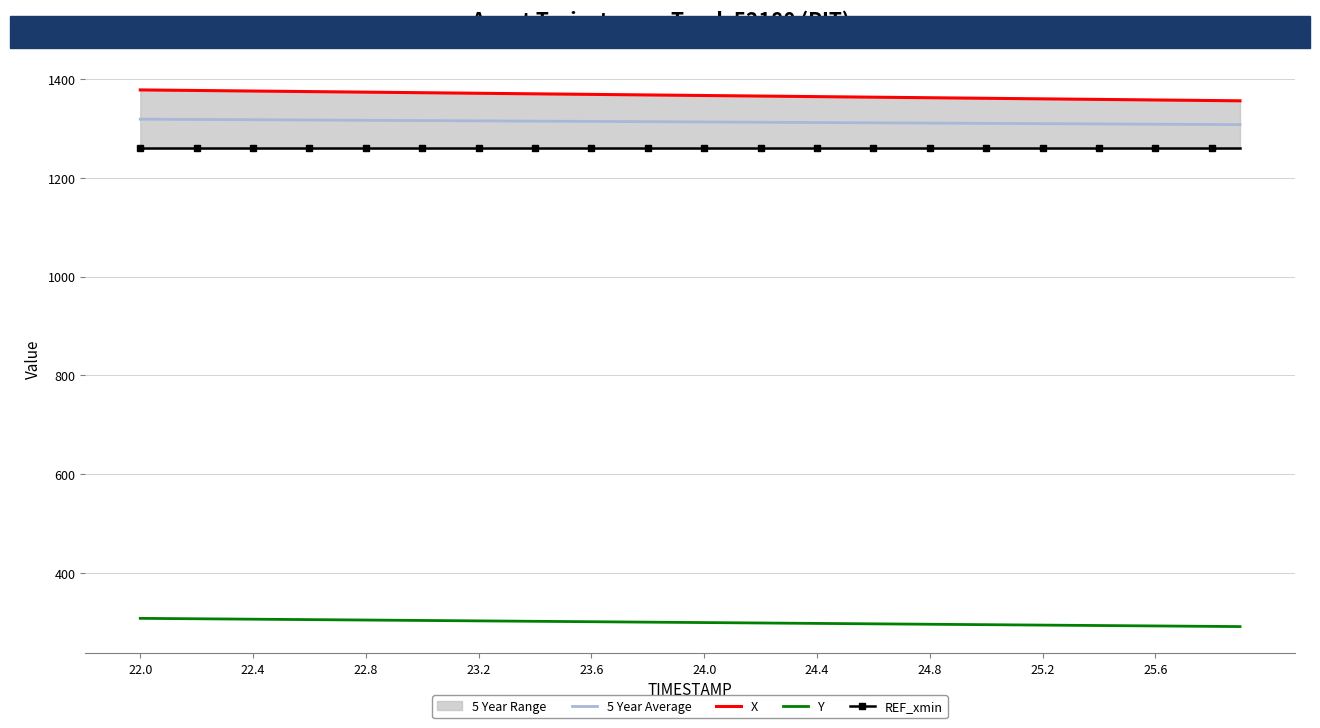

What is the minimum value for Y?

291.0